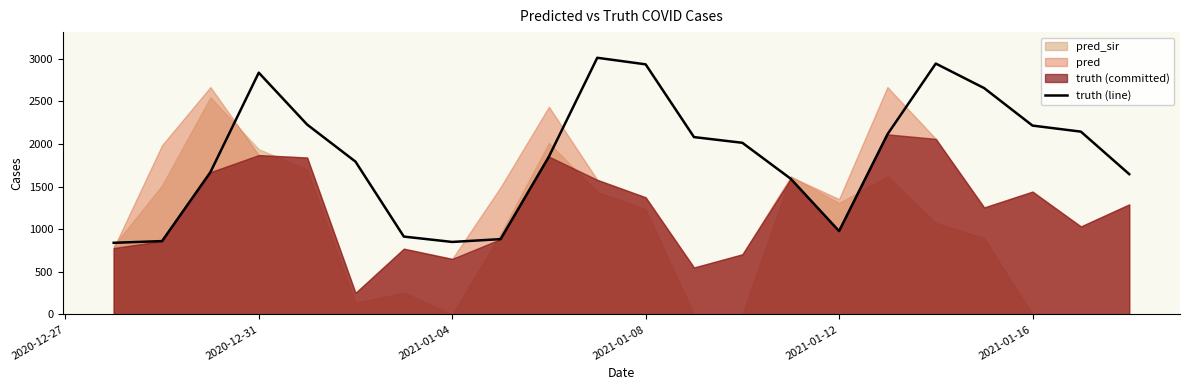

Reading left to right, list all the values displayed in this chart.

841	861	1670	2838	2229	1794	914	851	884	1853	3013	2936	2082	2015	1593	979	2114	2945	2657	2217	2146	1647